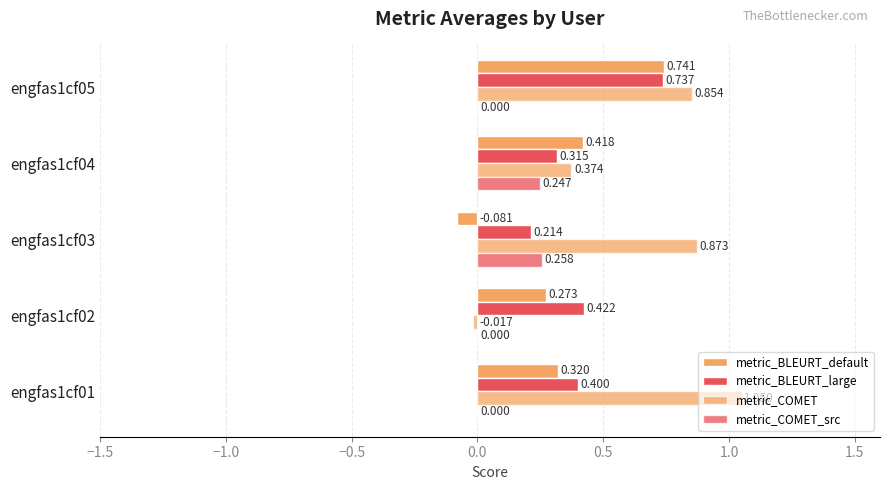

Count the number of categories in the chart.

5